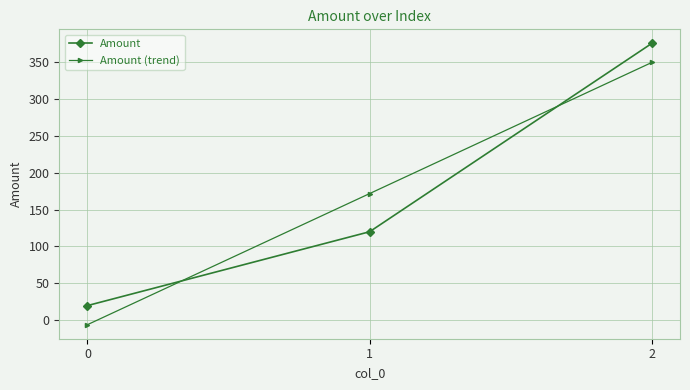

Rank the categories by Amount value from highest to lowest.

2, 1, 0